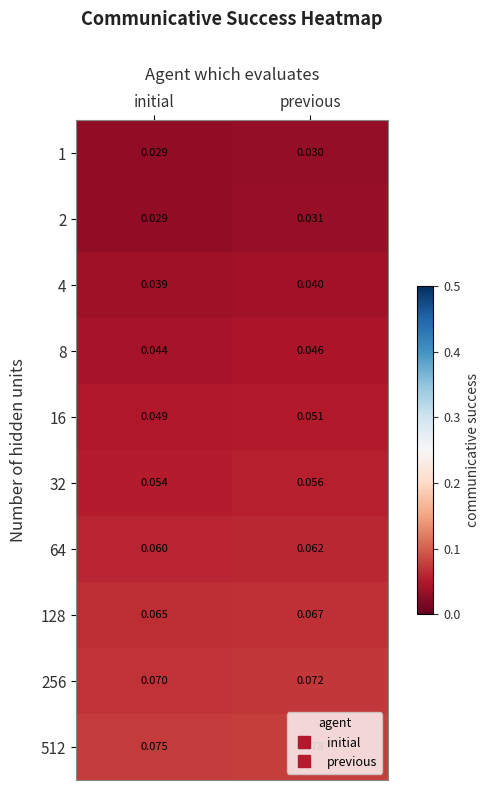

Which label corresponds to the largest value in the chart?

previous